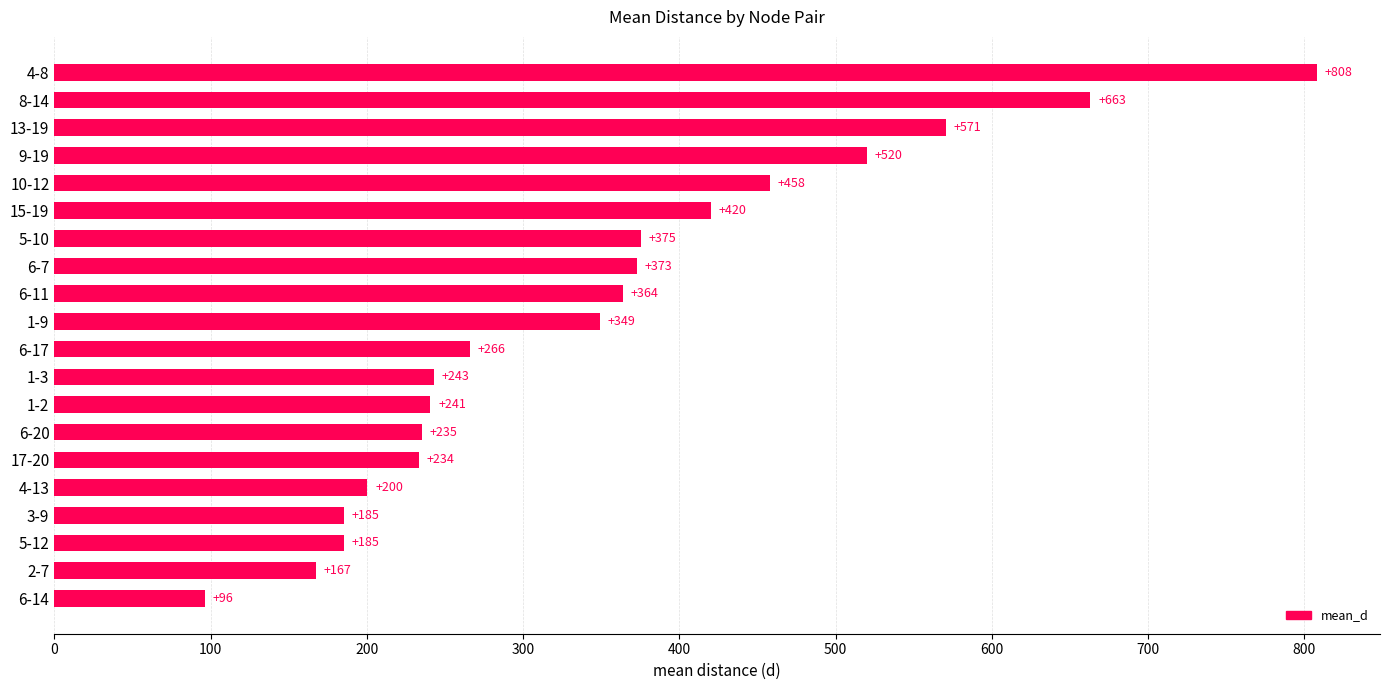

Approximately how many times larger is the value at 6-17 compared to 6-14?

2.8